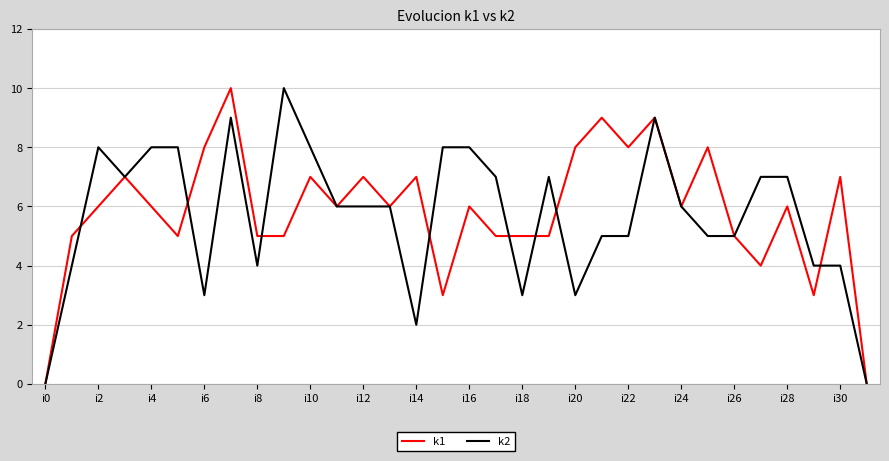

What is the maximum value shown in the chart?

10